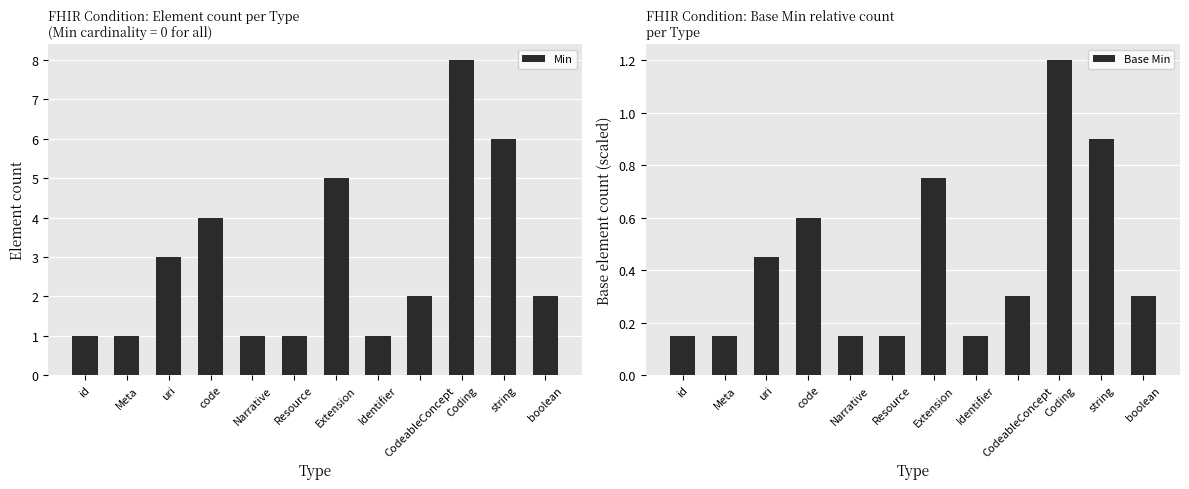

At which label does Base Min reach its peak?

Coding